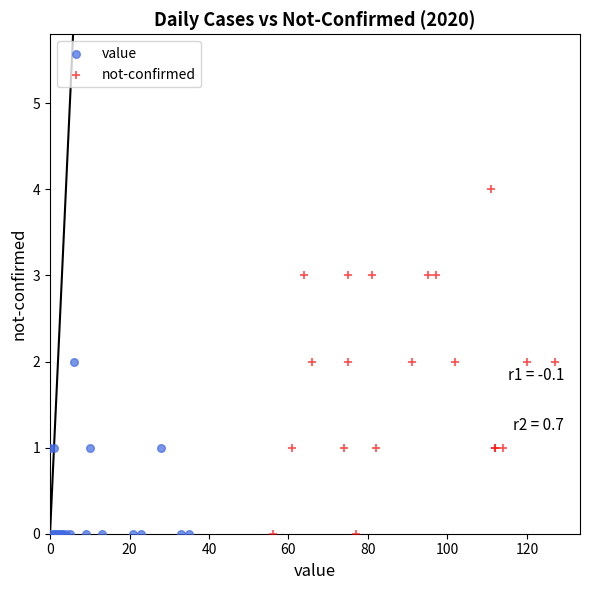

What are all the series names shown in the legend?

value, not-confirmed